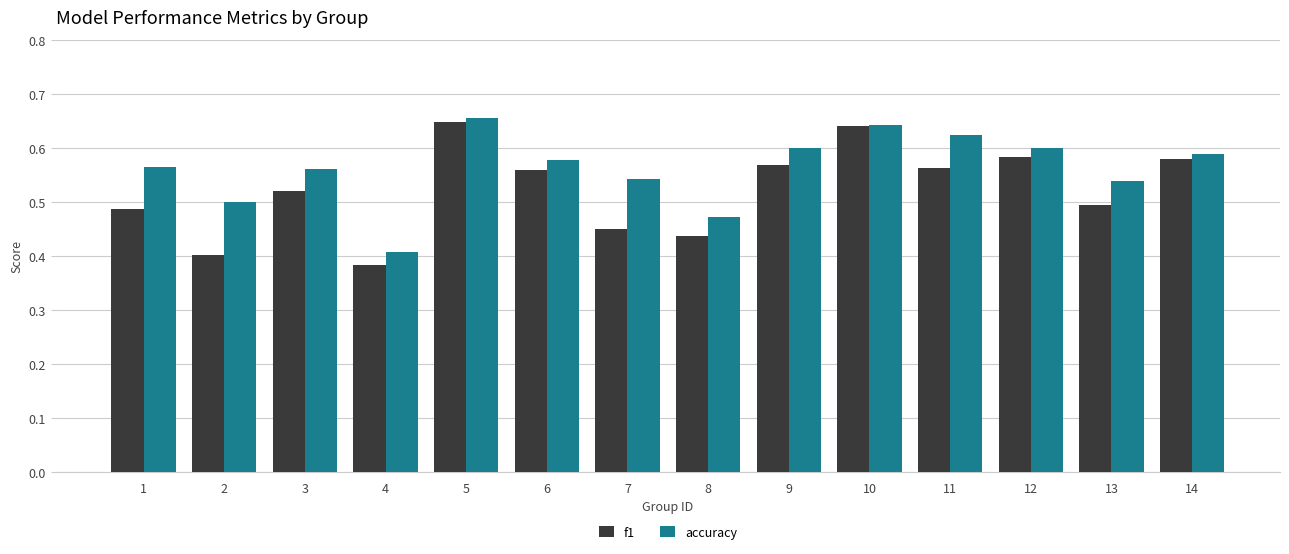

At which category is the sum across all series the highest?

5